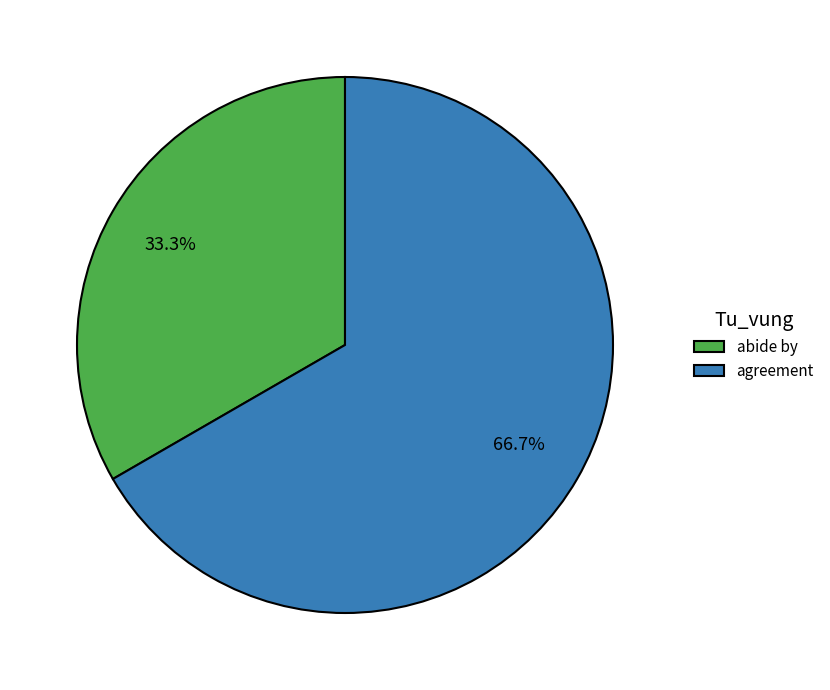

Approximately how many times larger is the value at abide by compared to agreement?

0.5